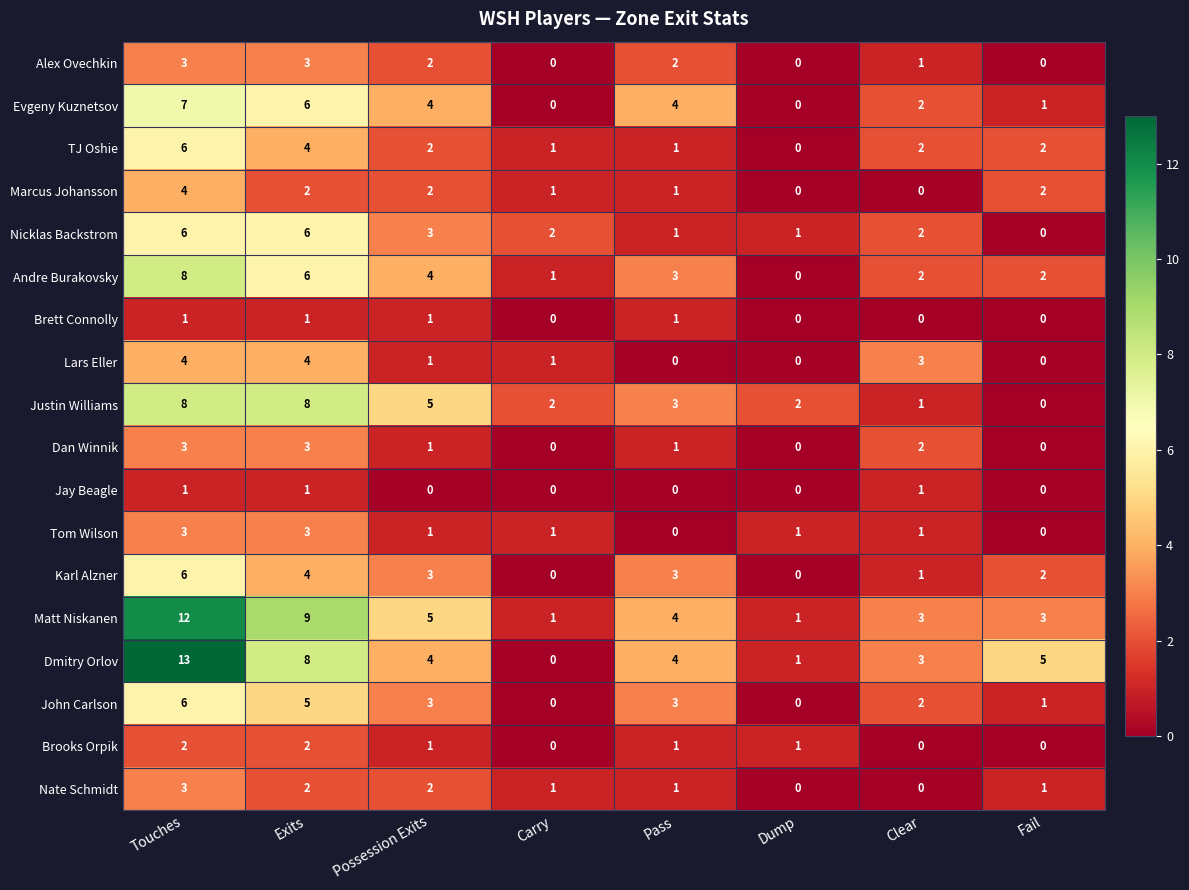

Is the value of Dan Winnik at Exits greater than the value of Nicklas Backstrom at Clear?

Yes